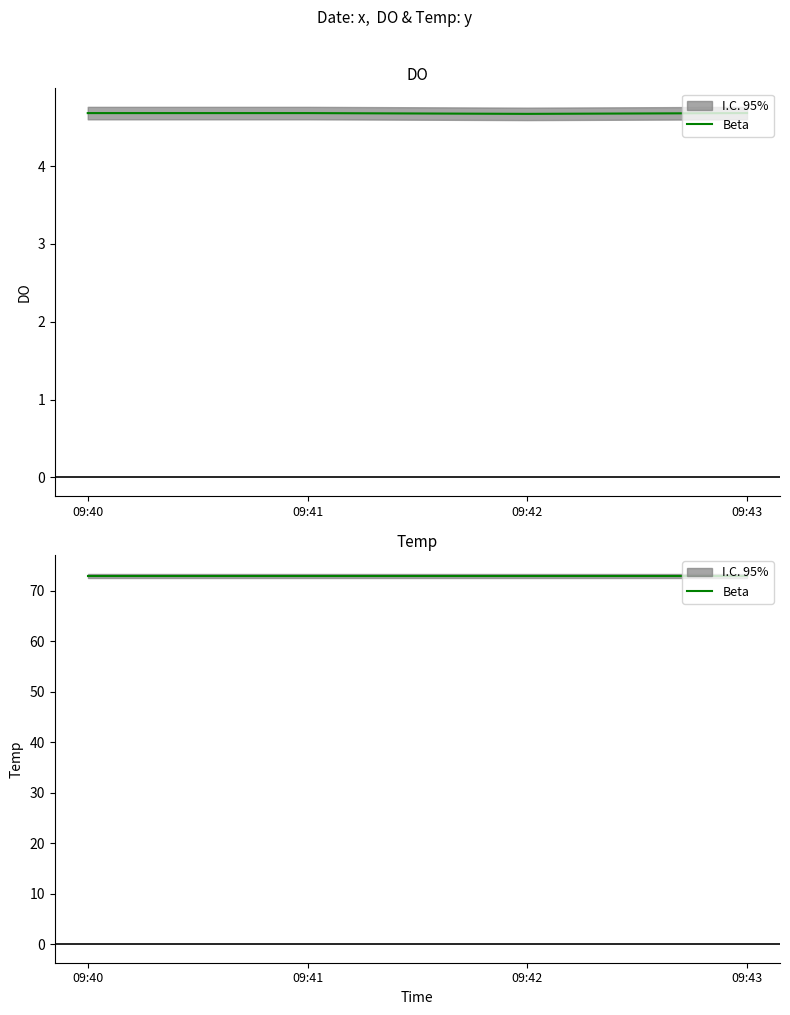

Which category has the highest value across all series?

09:40